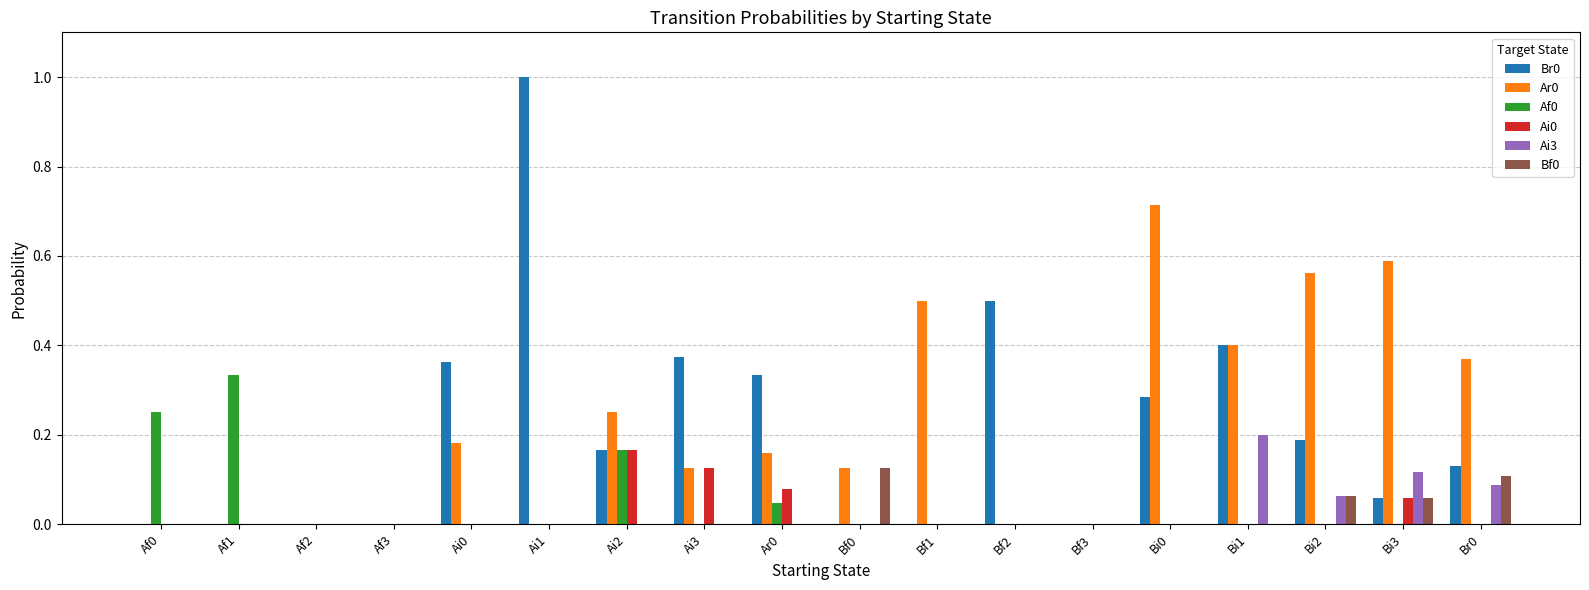

What is the sum of all Af0 values?

0.8